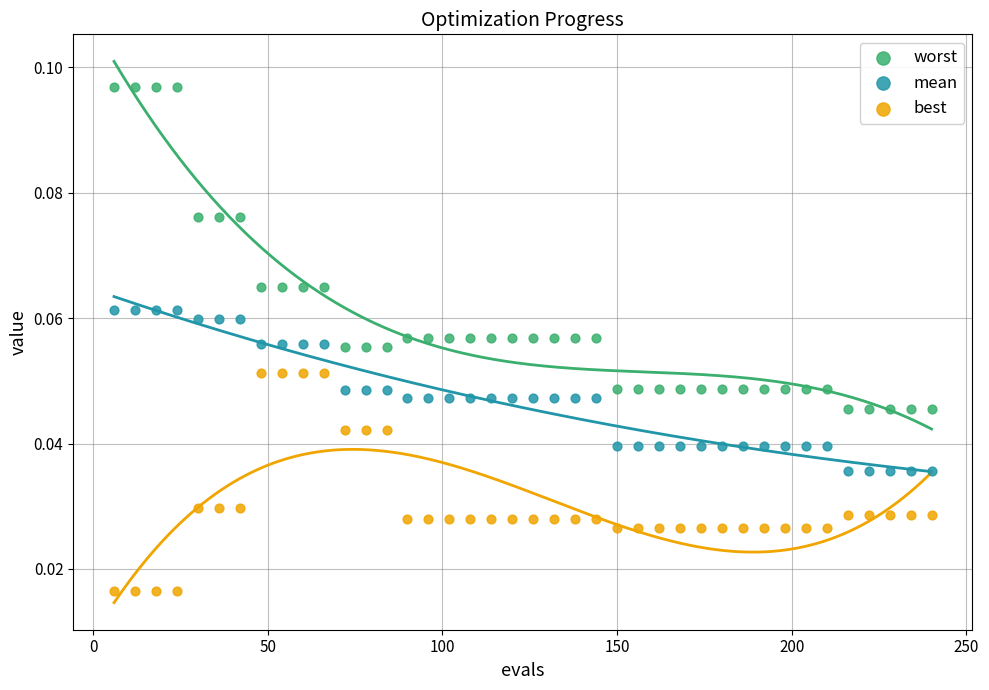

What is the X range (max minus min) for the scatter plot?

234.0